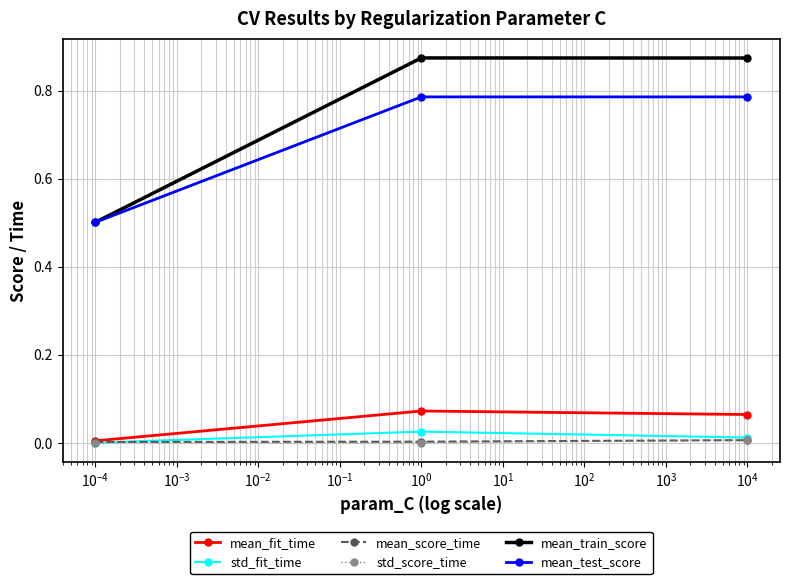

Which series has the largest total across all categories?

mean_train_score